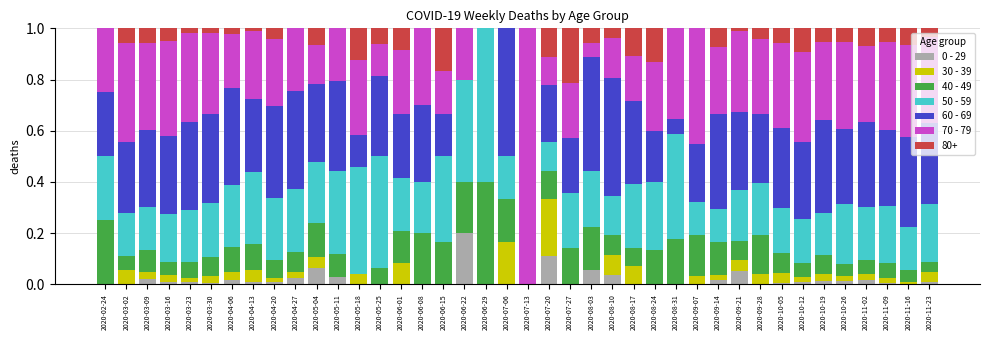

True or false: 0 - 29 has a value of 0.0 at 2020-03-09.

True